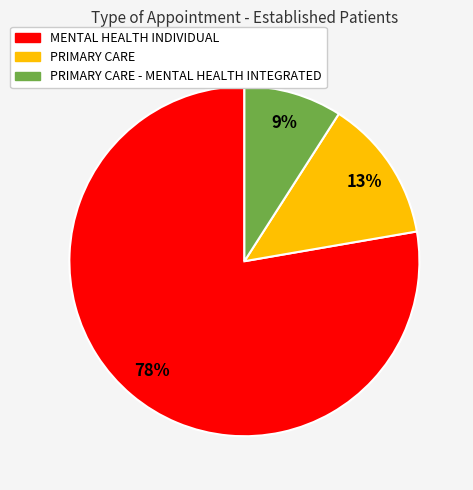

To the nearest percent, what is the difference between the largest and smallest slice percentages?

69%